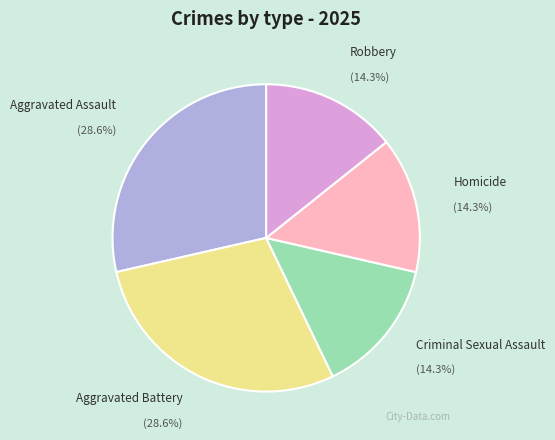

To the nearest percent, what portion does Robbery represent?

14%